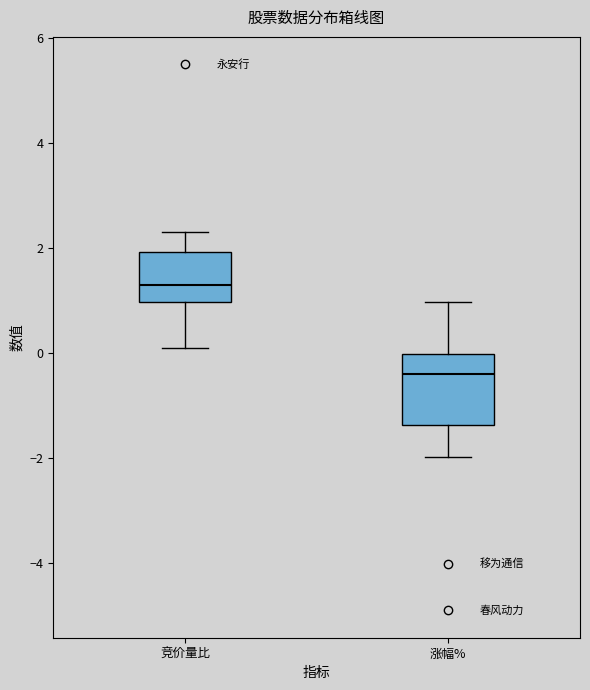

Which box has the lowest median line?

涨幅%